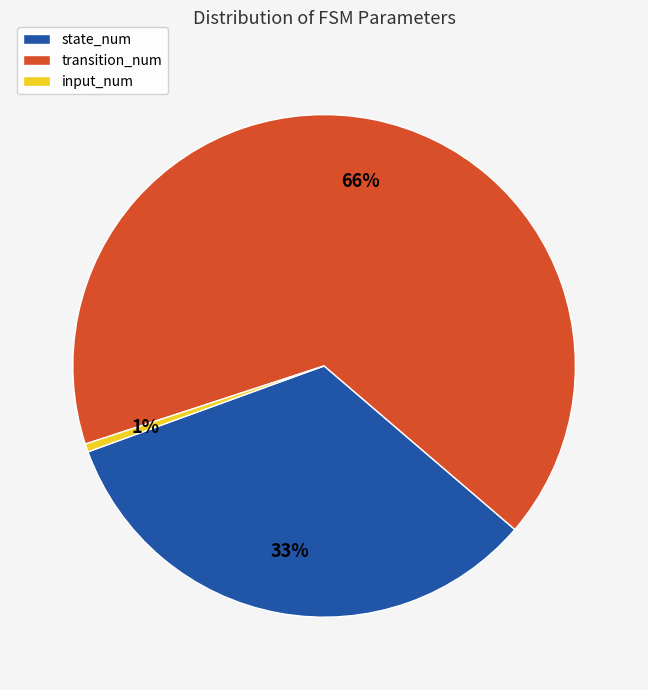

Does transition_num account for over 50% of the chart?

Yes